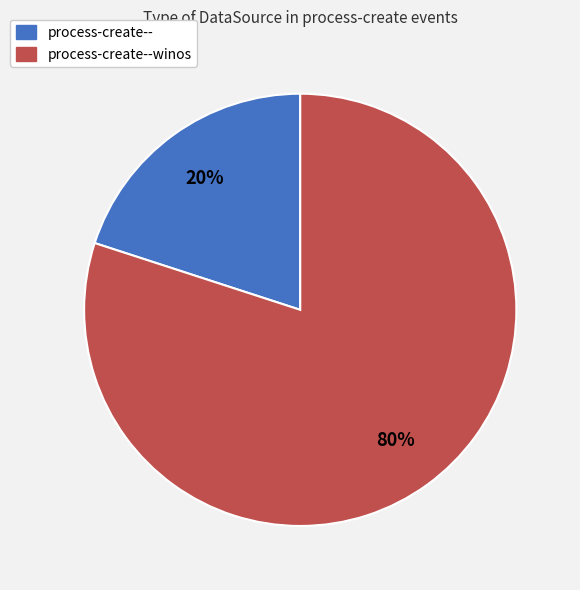

To the nearest percent, what is the difference between the largest and smallest slice percentages?

60%